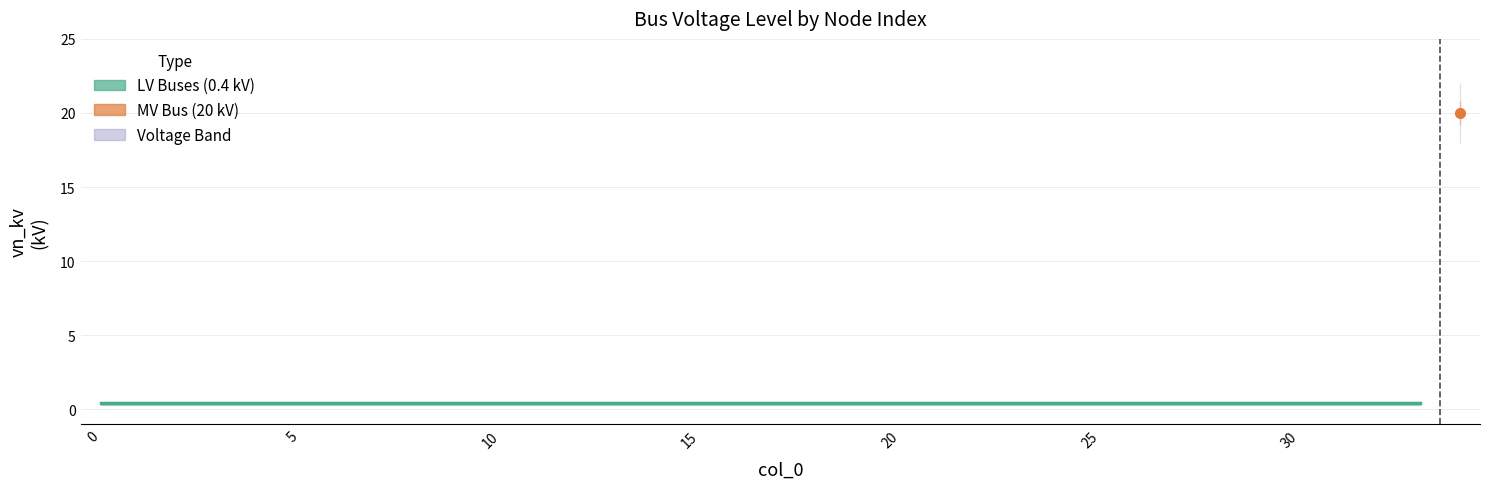

At which category does the chart reach its peak across all series?

34